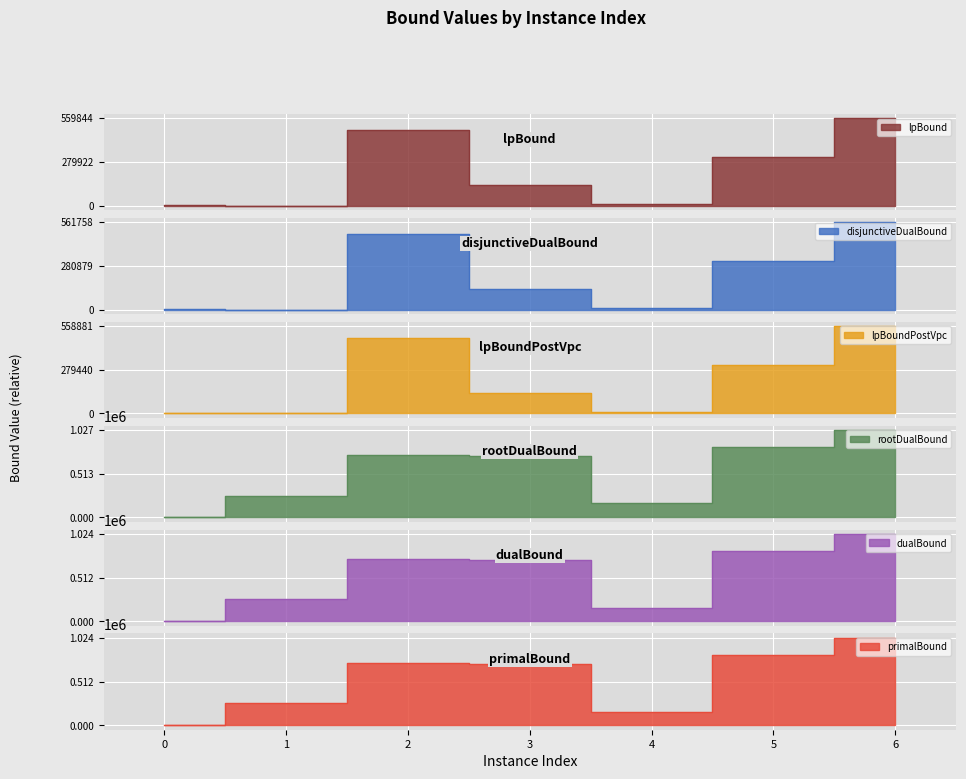

How many interior local peaks does the lpBoundPostVpc series have?

1